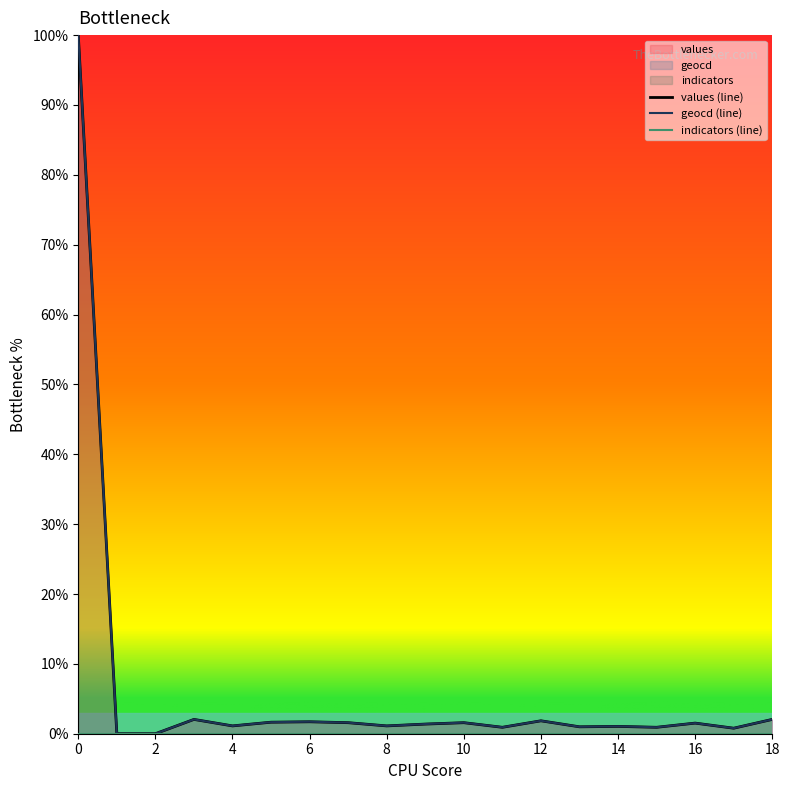

What is the maximum value shown in the chart?

100.0